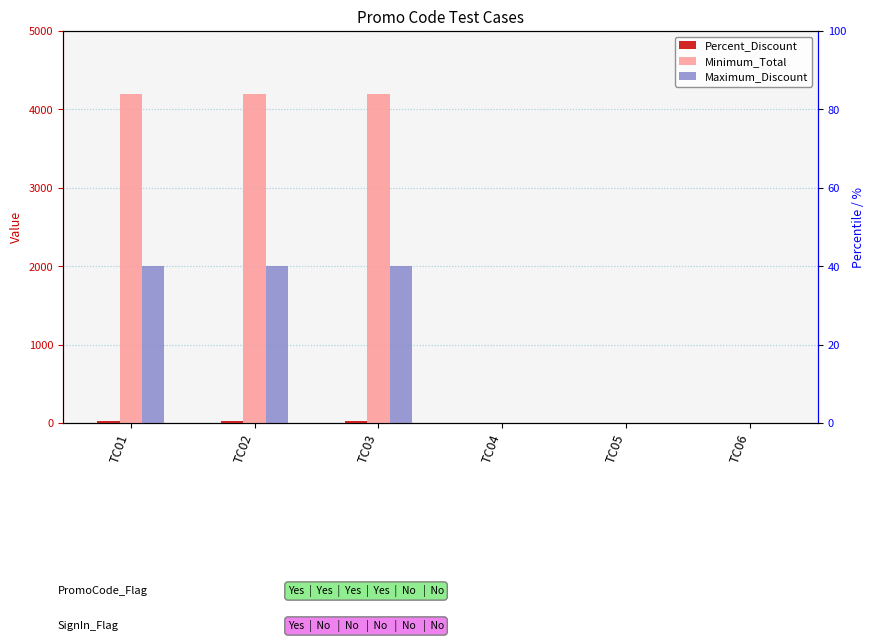

What is the value of the Maximum_Discount bar at the 2nd from the left?

2000